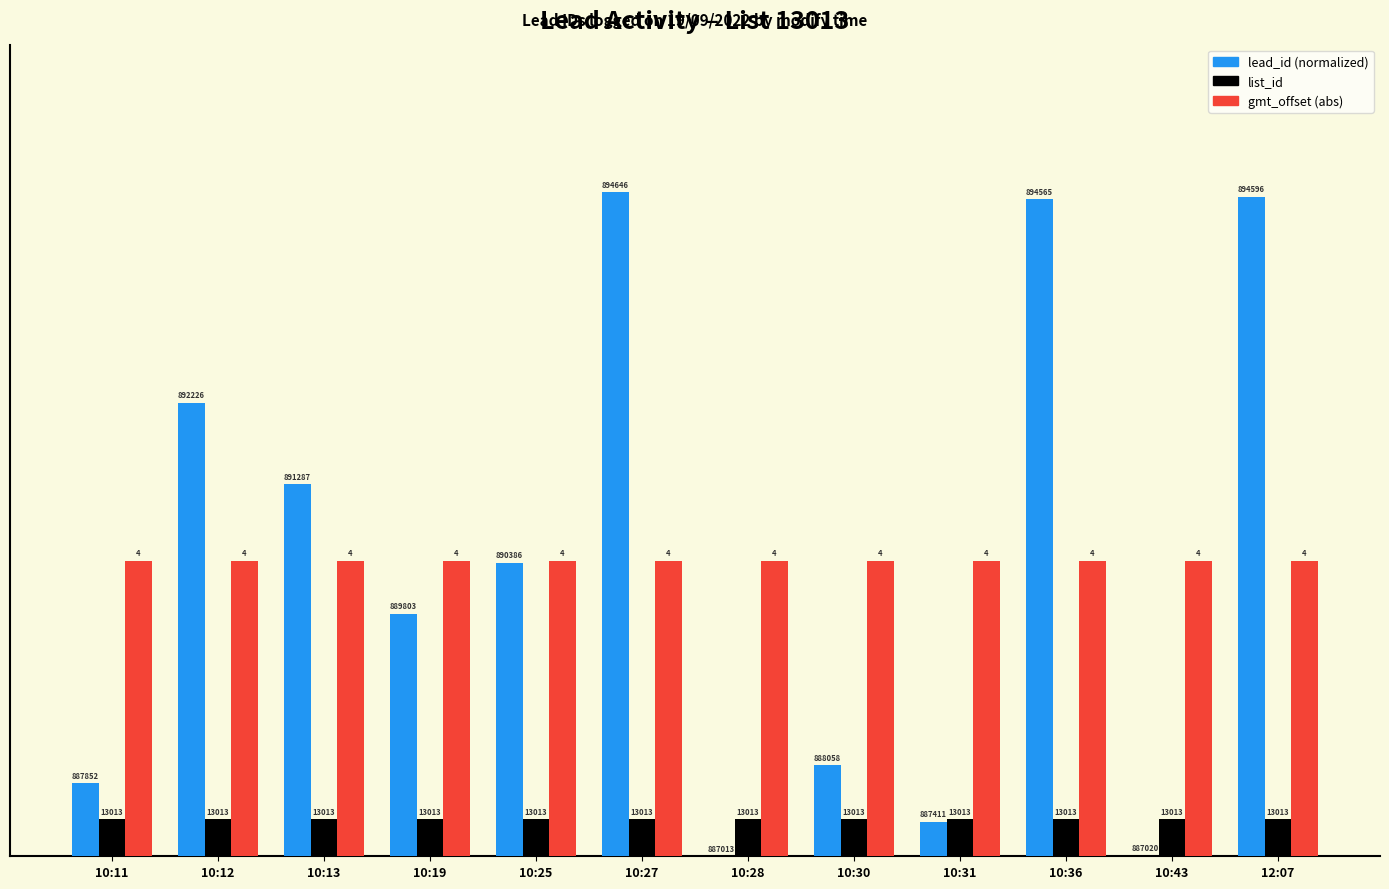

How many groups of bars are there?

12